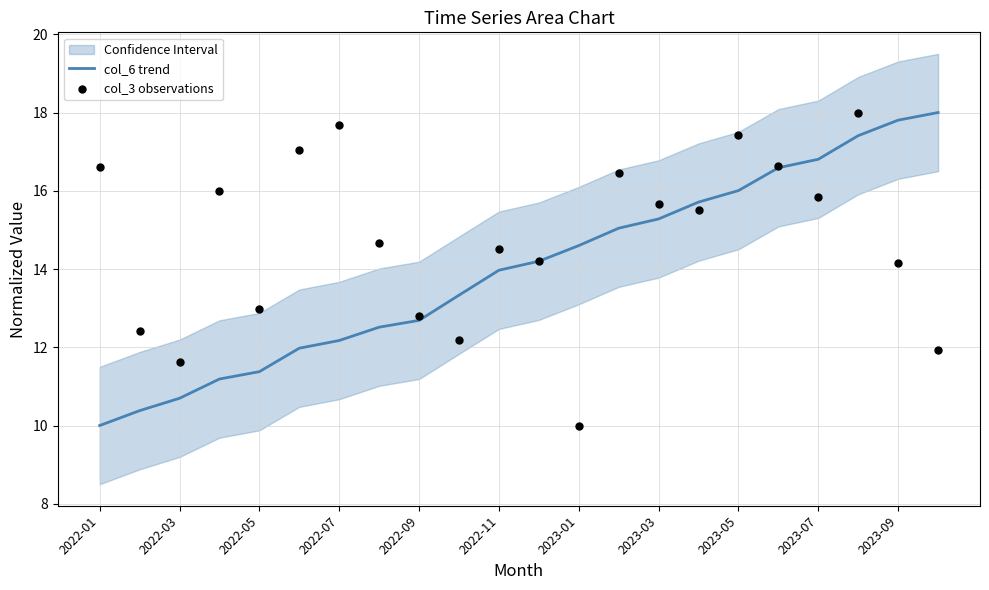

Which series reaches the maximum Y coordinate?

col_6 trend